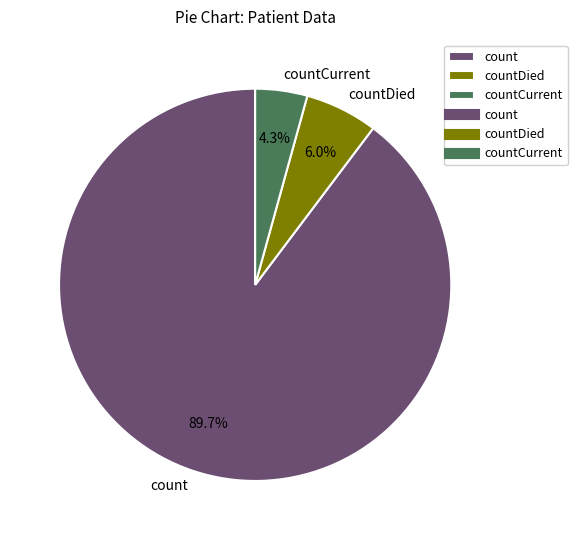

To the nearest percent, what is the difference between the largest and smallest slice percentages?

85%